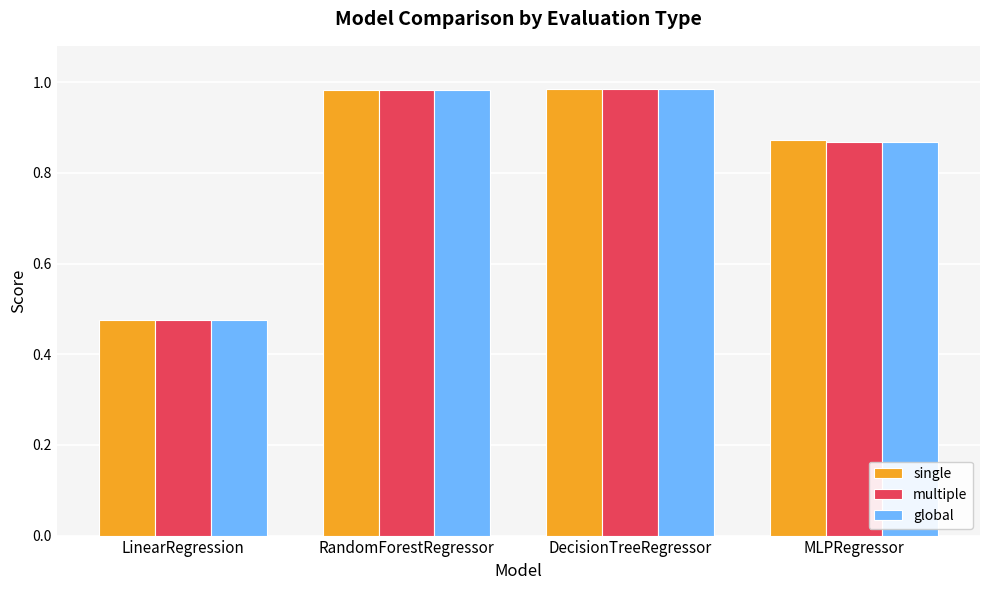

How many groups of bars are there?

4